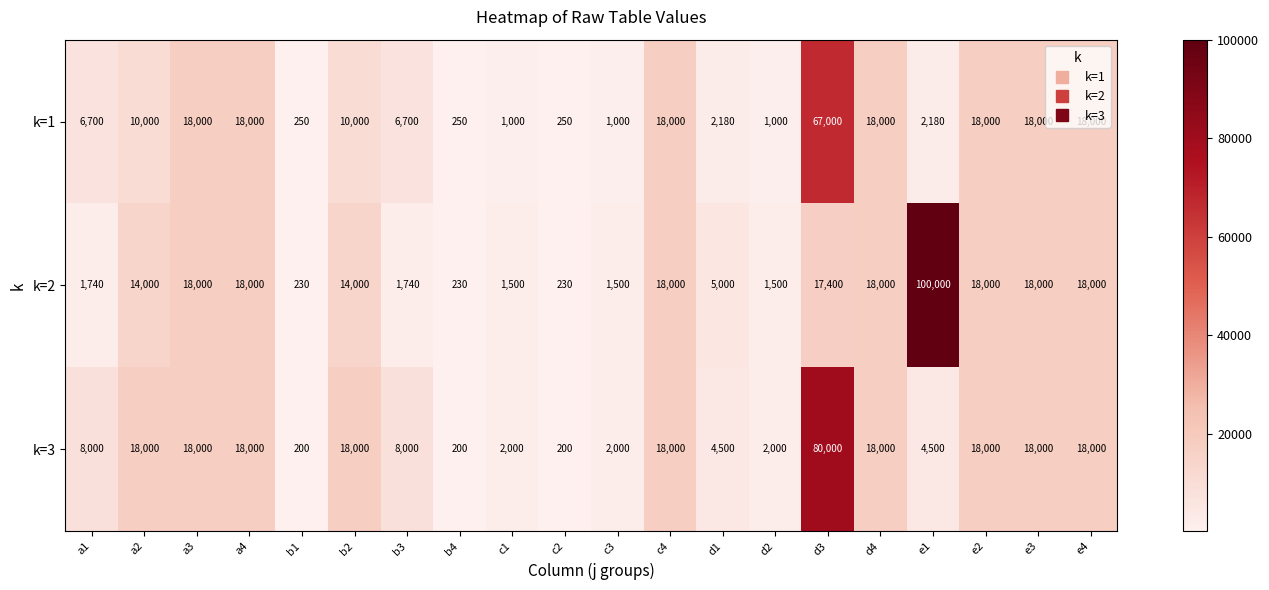

What is the sum of all k=2 values?

285070